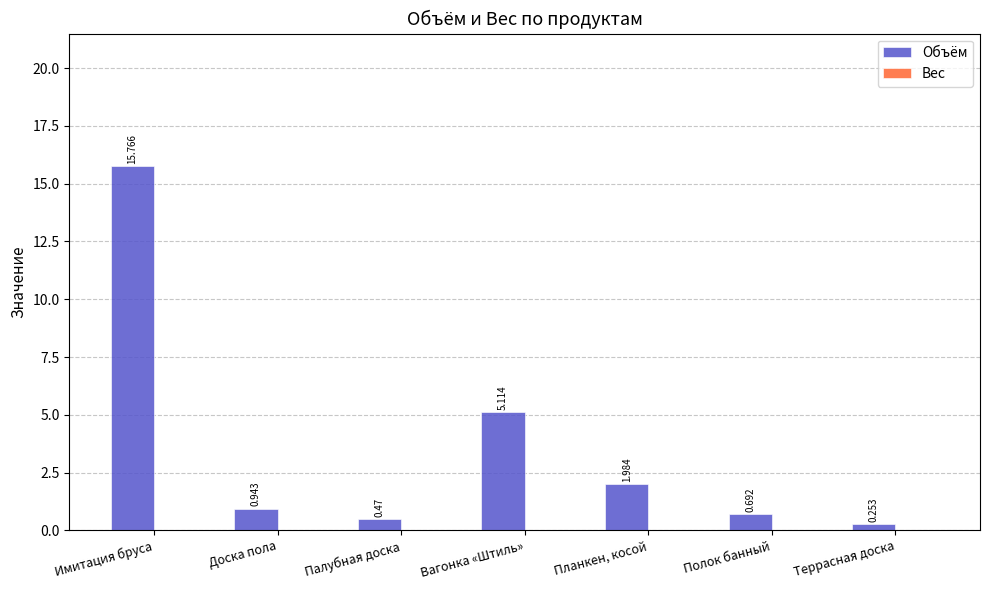

What is the label of the 2nd bar from the left?

Доска пола